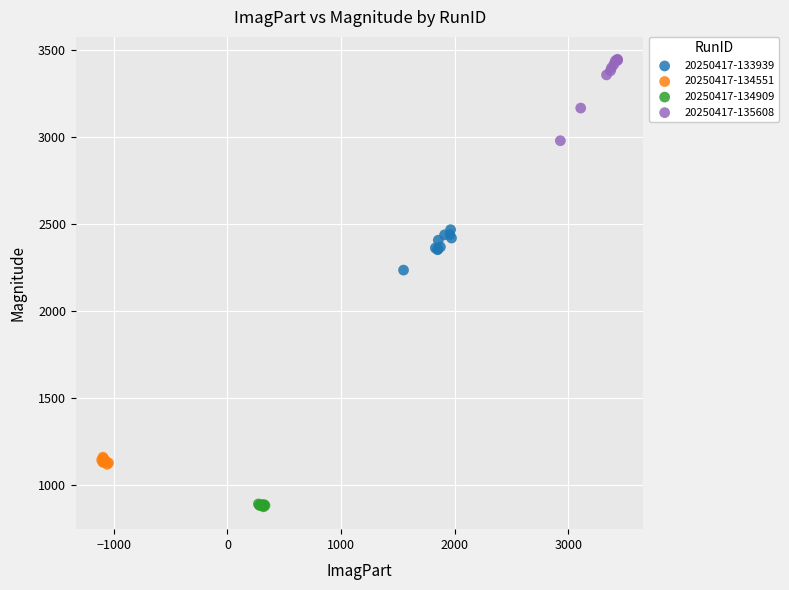

Which series reaches the minimum Y coordinate?

20250417-134909